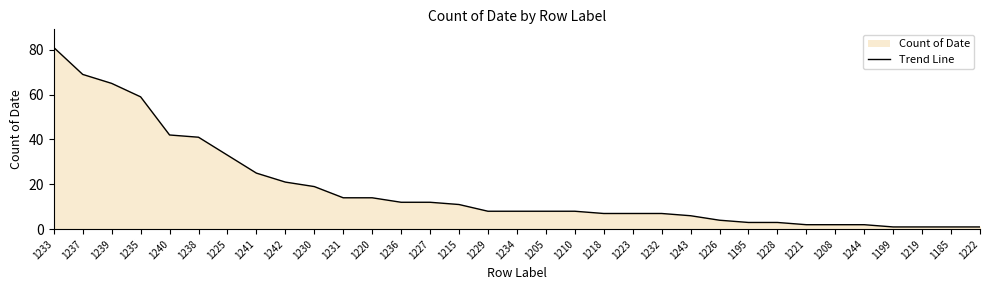

What is the difference between the second highest and second lowest values?

68